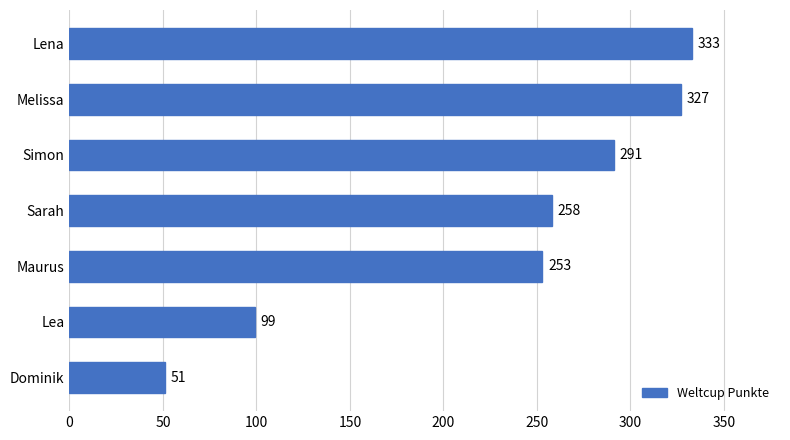

Where is the data nearest to the value 192?

Maurus